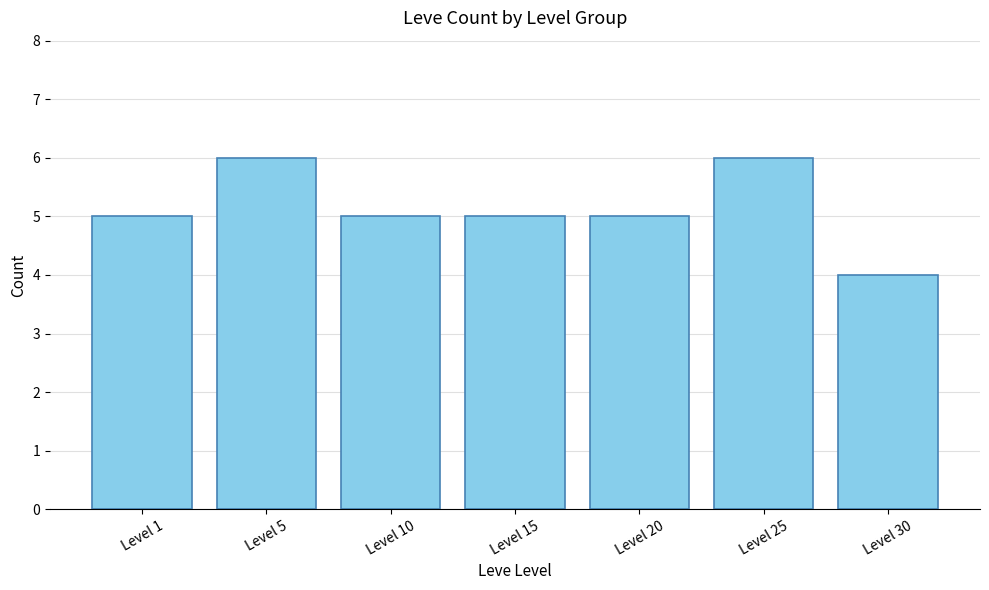

The chart shows a value of 1 at Level 1. True or false?

False